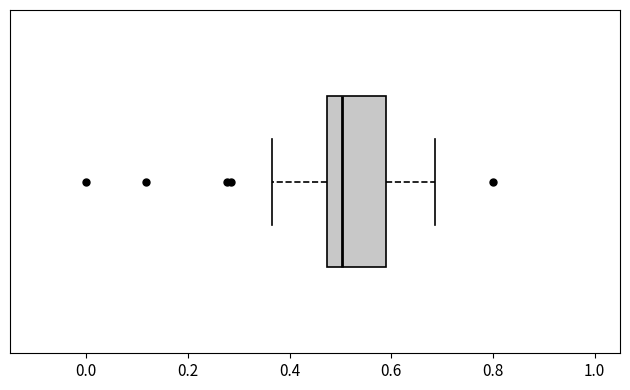

Where is the right edge of the box on the x-axis? The values are not printed on the chart, so give them approximately, as read against the axis.

0.58